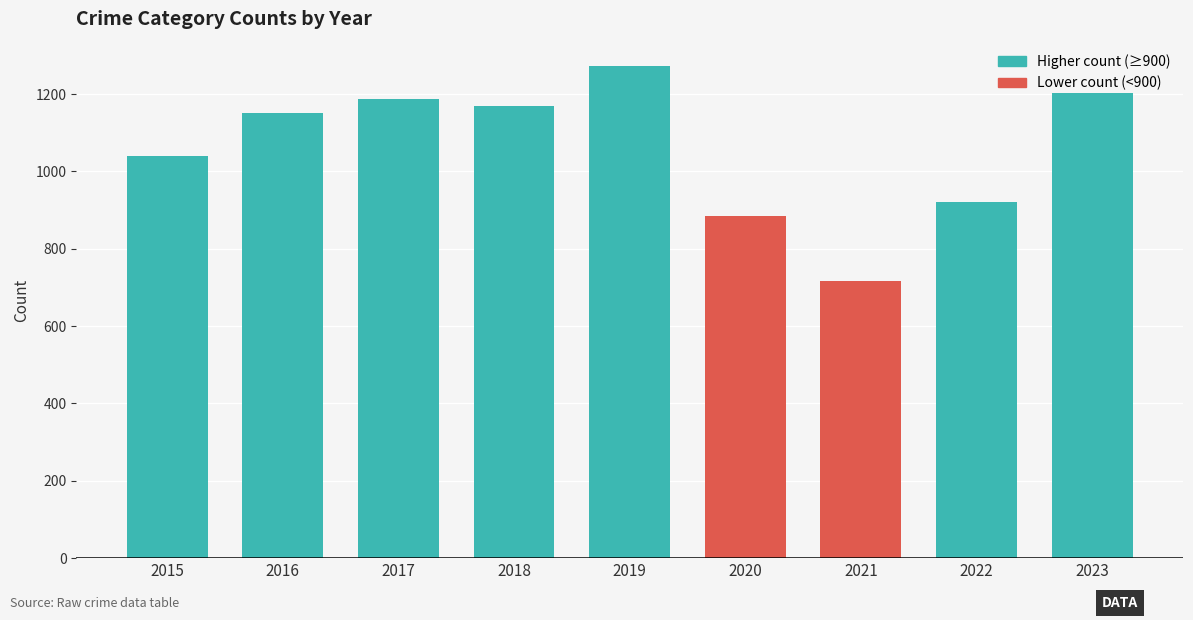

What is the sum of all values?

9545